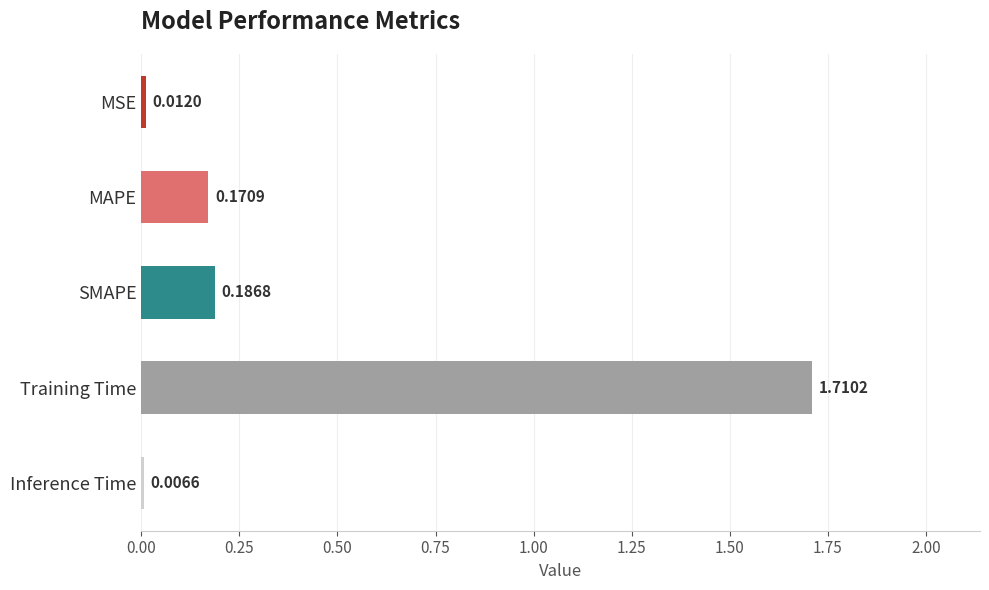

What is the label of the 1st bar from the bottom?

Inference Time